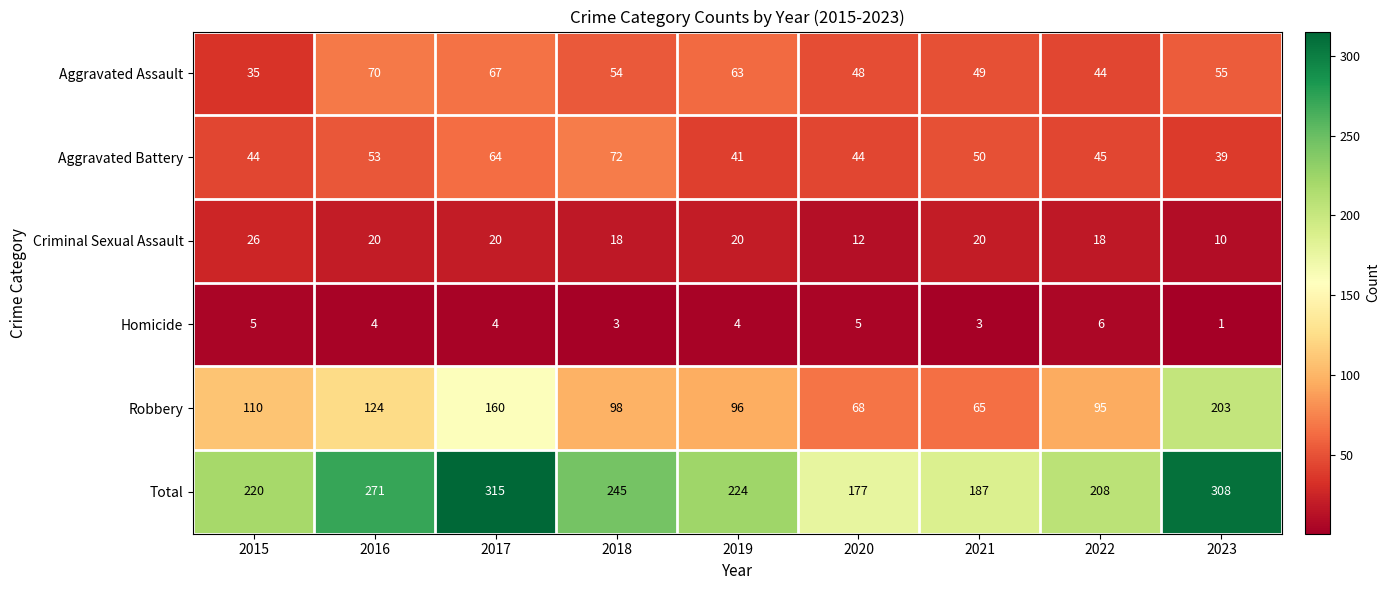

Is it true that Homicide equals 2 at 2016?

False